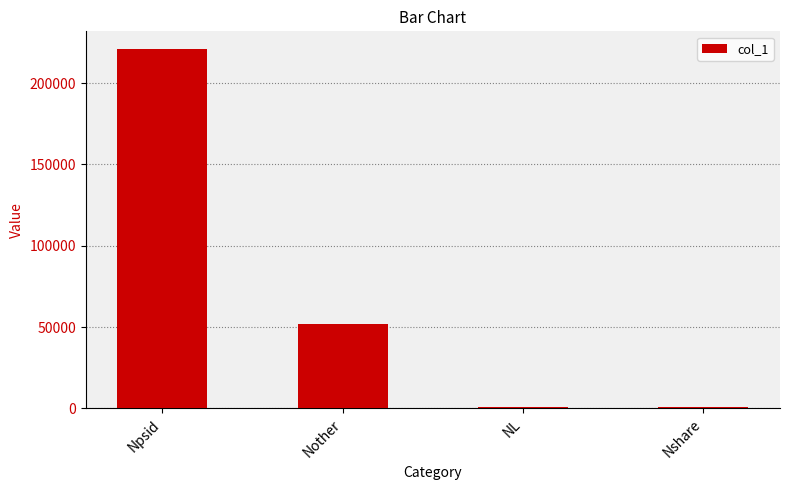

Are the bars grouped side by side (vs. stacked)?

No